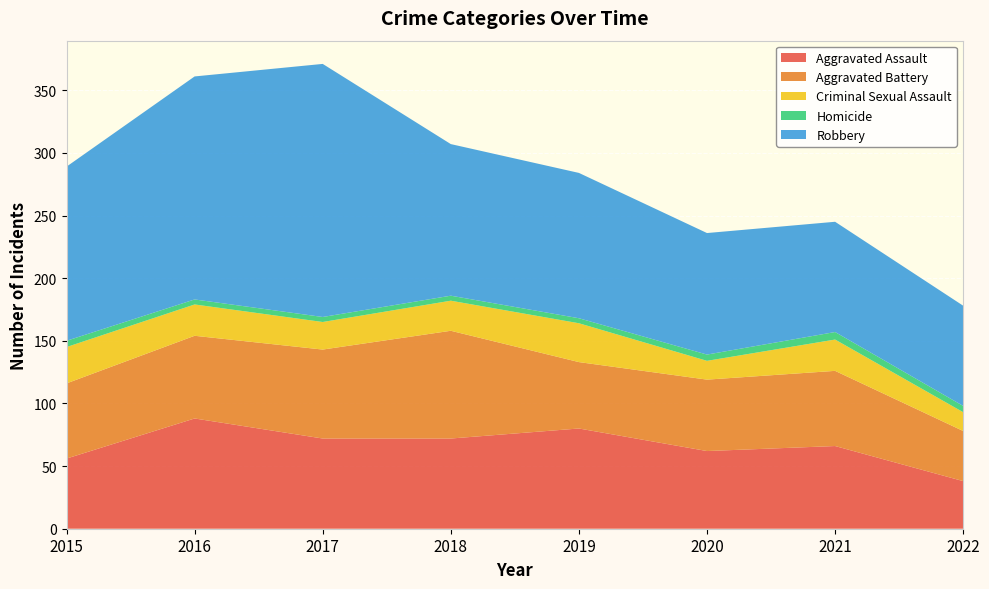

Reading left to right, list all the values displayed in this chart.

Aggravated Assault: 2015=56	2016=88	2017=72	2018=72	2019=80	2020=62	2021=66	2022=38
Aggravated Battery: 2015=60	2016=66	2017=71	2018=86	2019=53	2020=57	2021=60	2022=40
Criminal Sexual Assault: 2015=29	2016=25	2017=22	2018=24	2019=31	2020=15	2021=25	2022=15
Homicide: 2015=5	2016=4	2017=4	2018=4	2019=4	2020=5	2021=6	2022=5
Robbery: 2015=139	2016=178	2017=202	2018=121	2019=116	2020=97	2021=88	2022=80